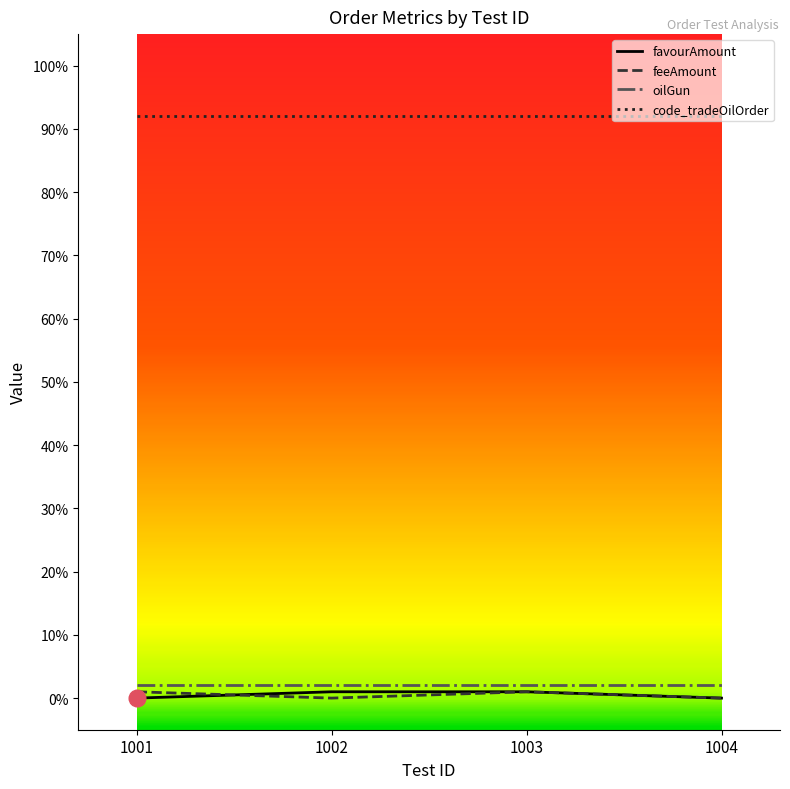

Is it true that code_tradeOilOrder equals 28 at 1004?

False